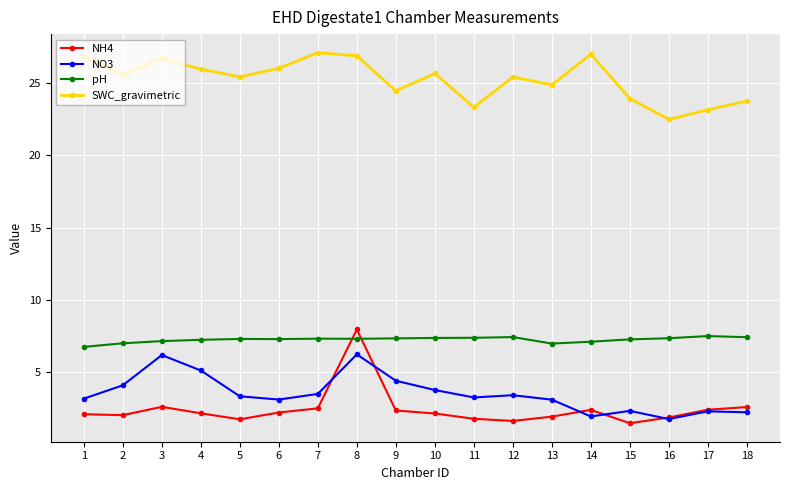

True or false: SWC_gravimetric and pH intersect in this chart.

False